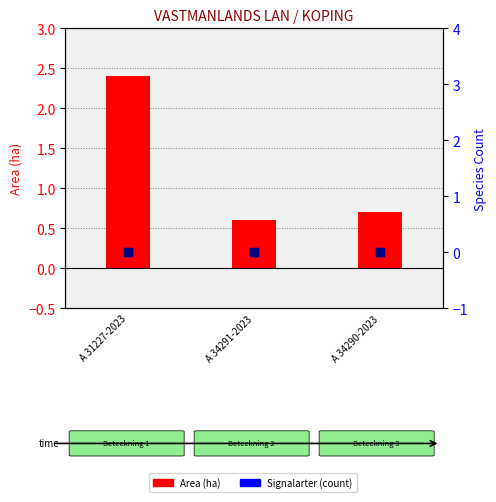

Which series reaches the minimum Y coordinate?

Signalarter